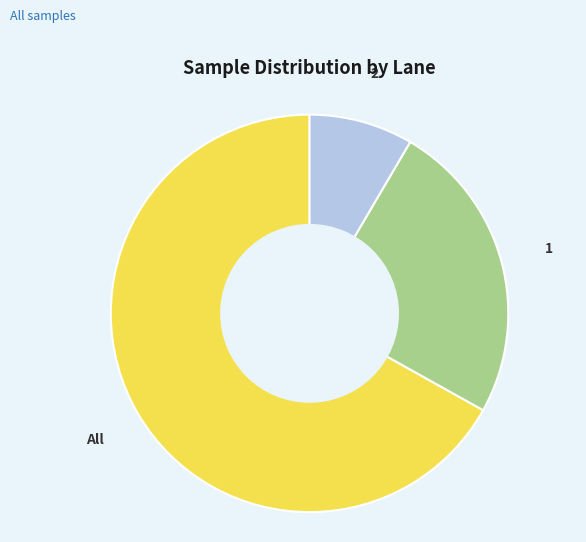

Is there any slice that represents more than half of the pie?

Yes